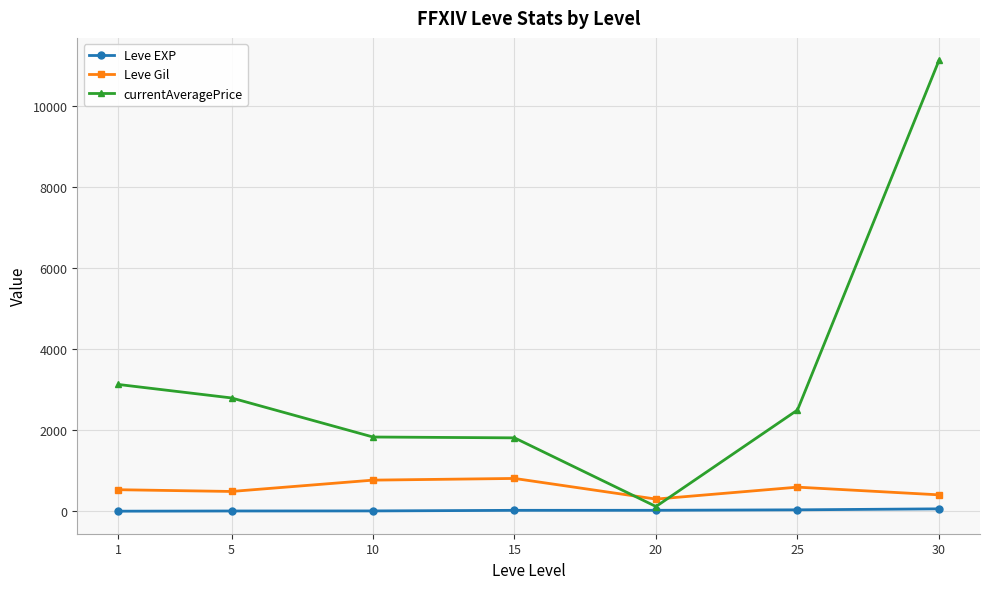

What is the spread (max minus min) of values at 5?

2792.2